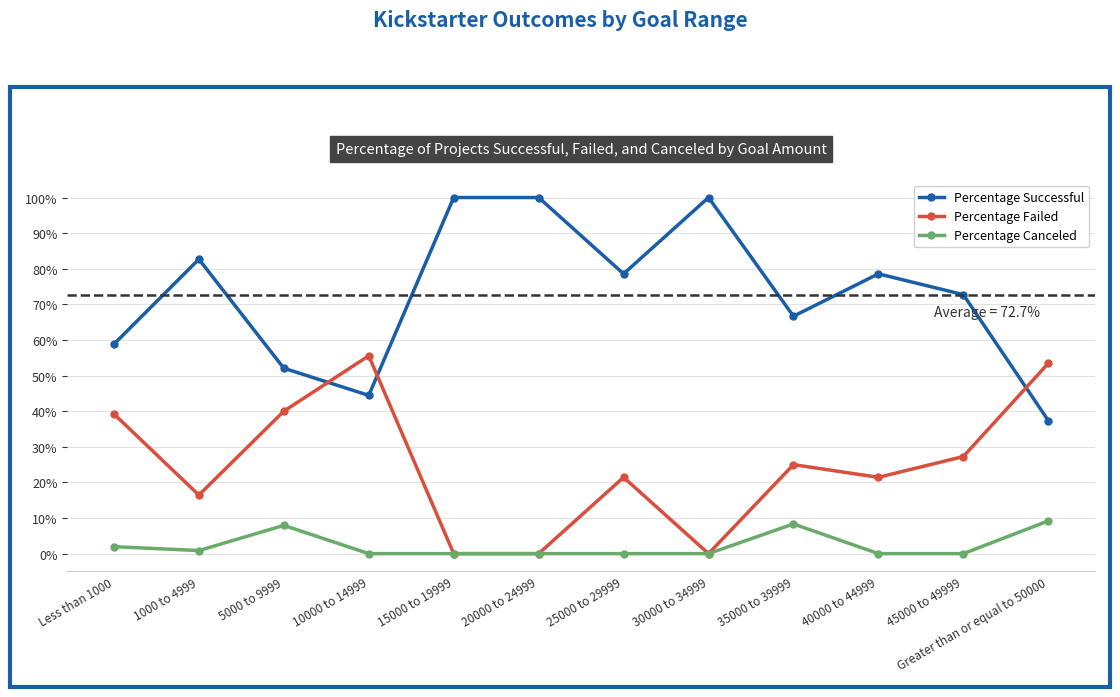

What are all the series names shown in the legend?

Percentage Successful, Percentage Failed, Percentage Canceled